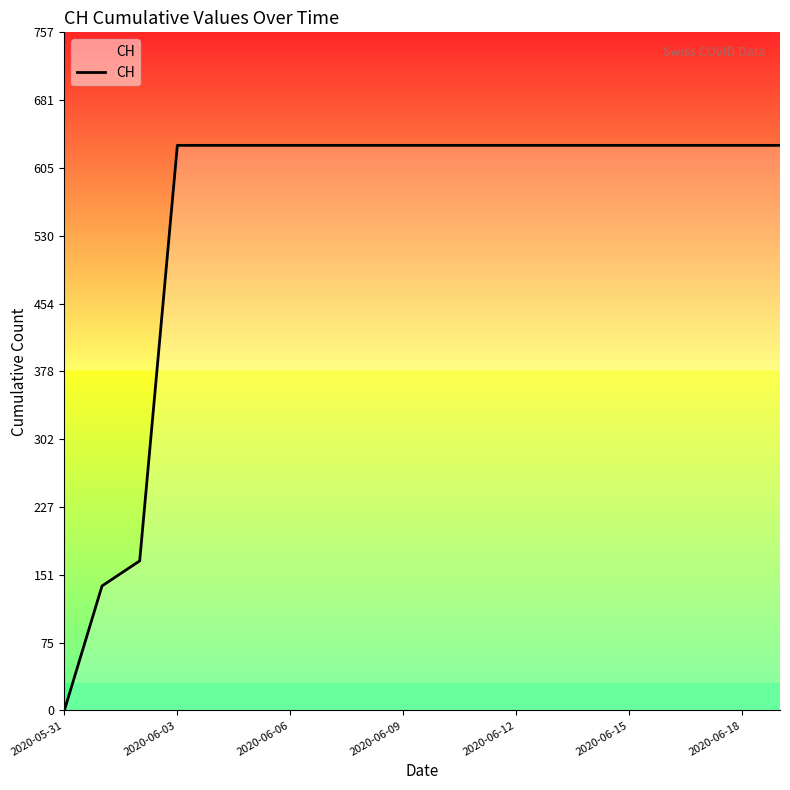

What is the maximum value shown in the chart?

631